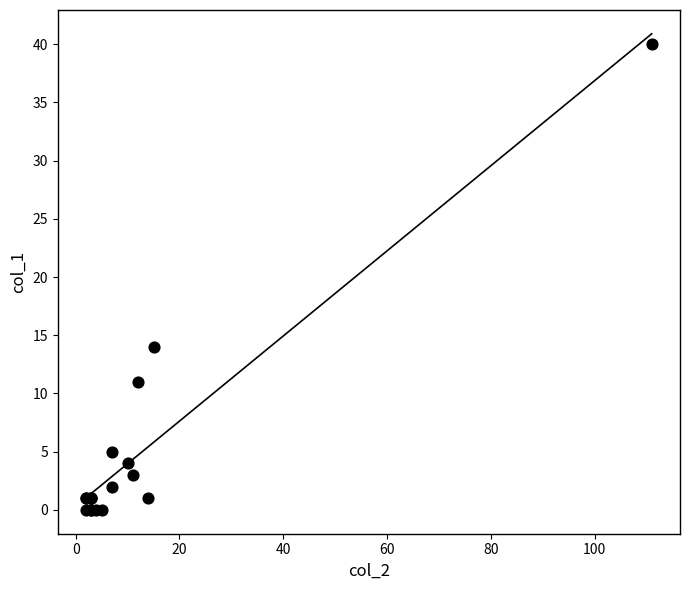

What Y value in the scatter plot is closest to 20?

14